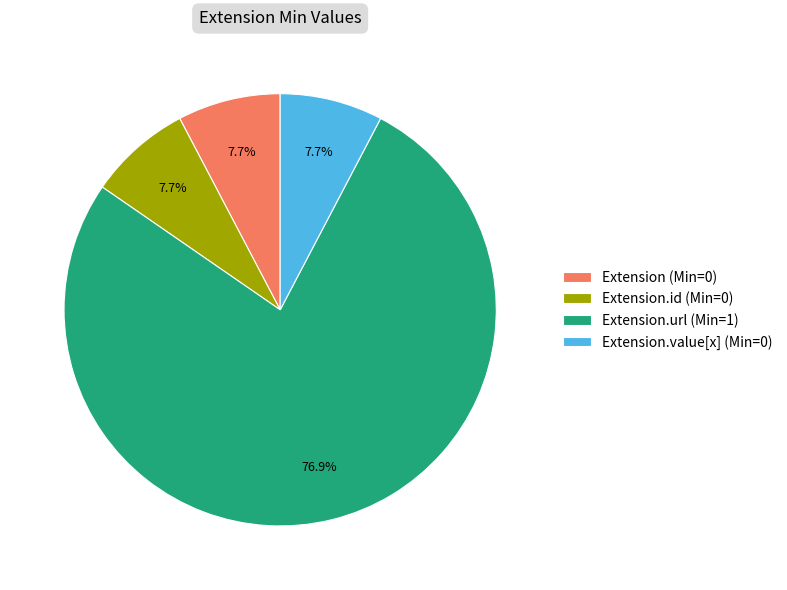

Count the number of slices in the pie.

4